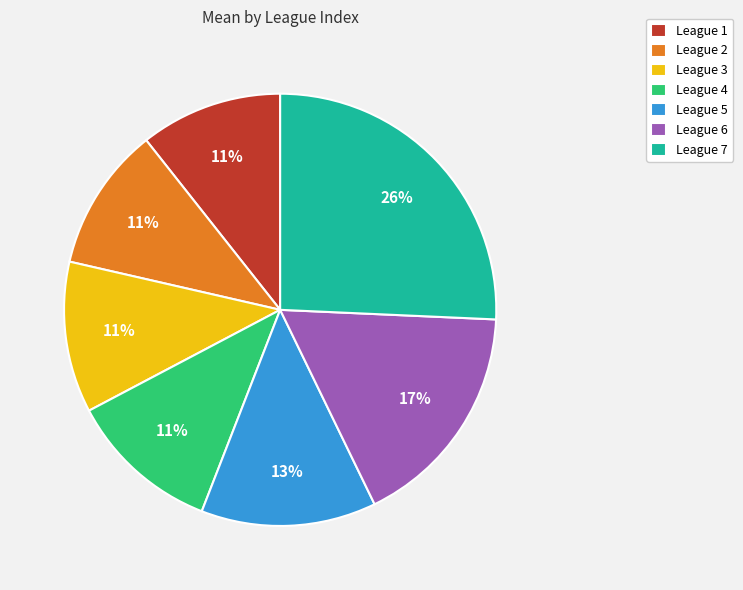

What is the largest slice in the pie chart?

League 7